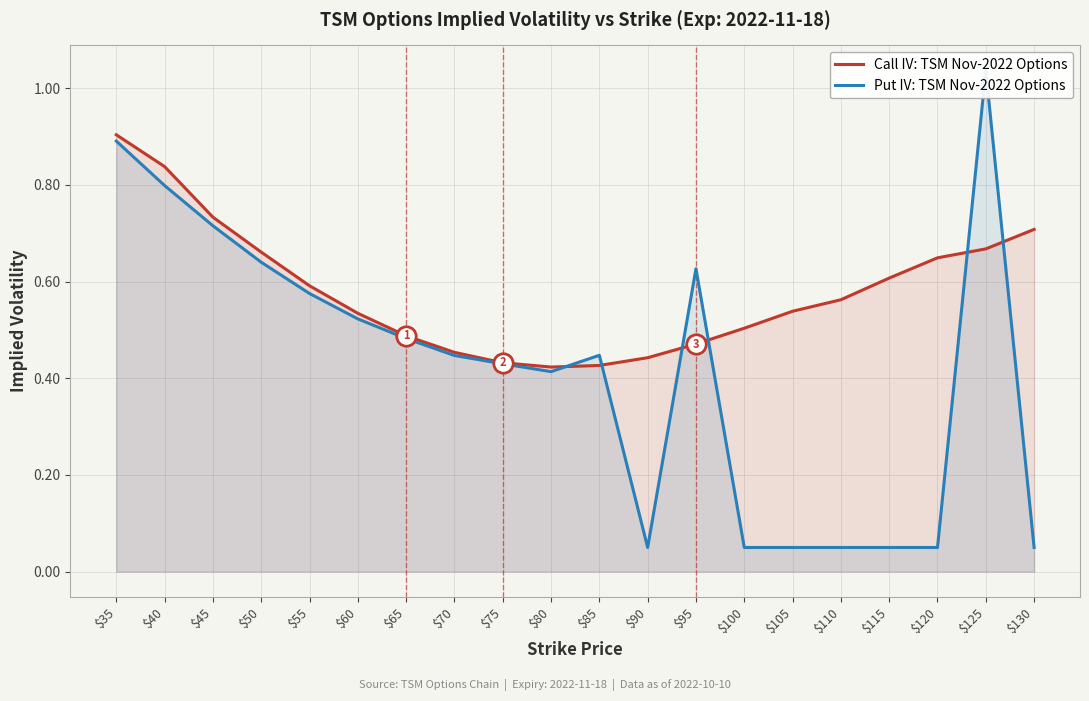

What is the smallest value displayed?

0.1